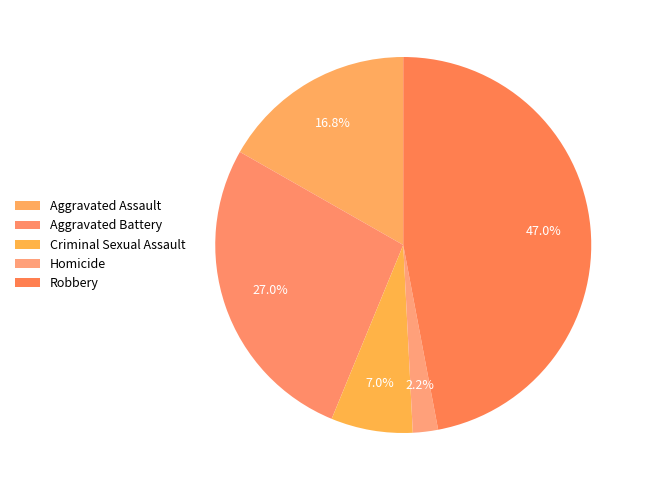

Is there a majority slice in this chart?

No